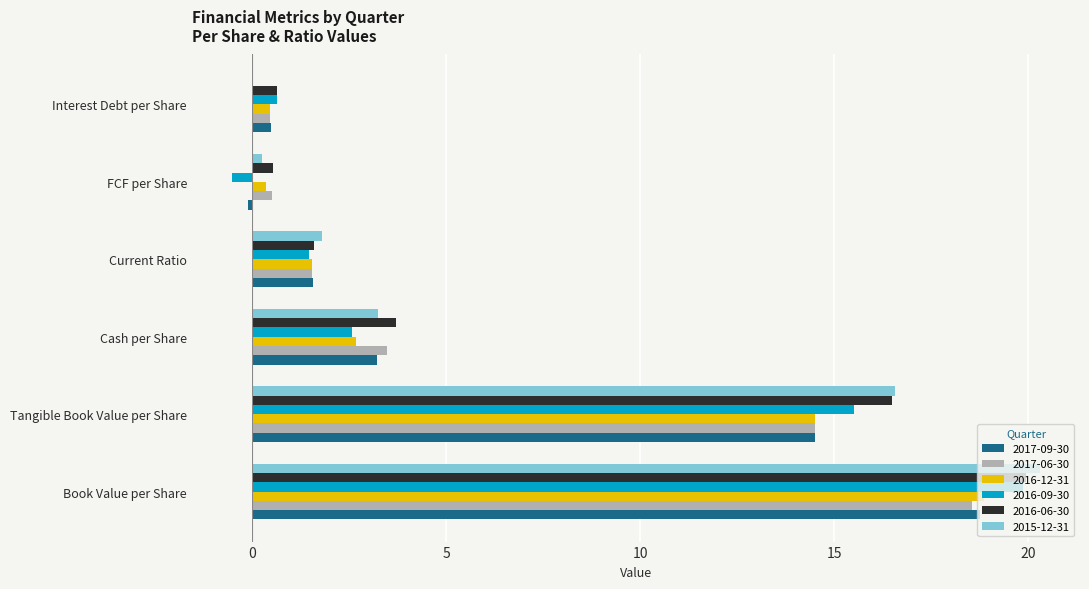

What is the total value across all series at Current Ratio?

9.5